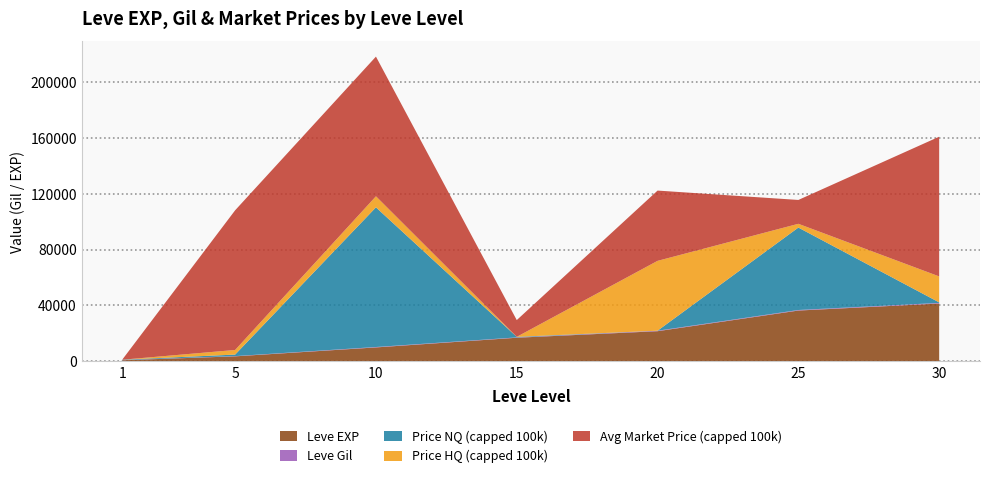

At which category is the sum across all series the highest?

10